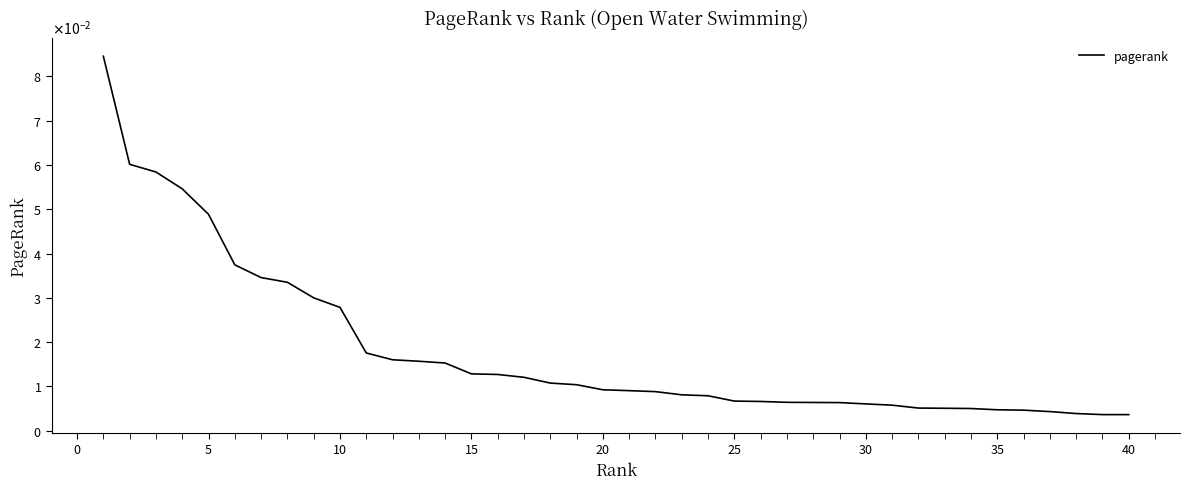

Where is the data nearest to the value 0?

40